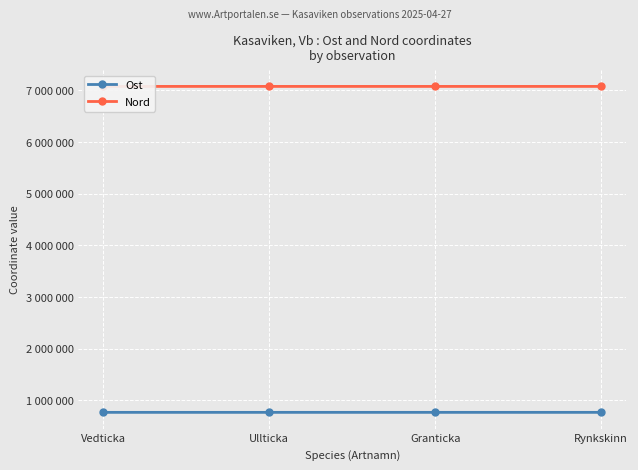

Is this an area chart (filled region under the line)?

No